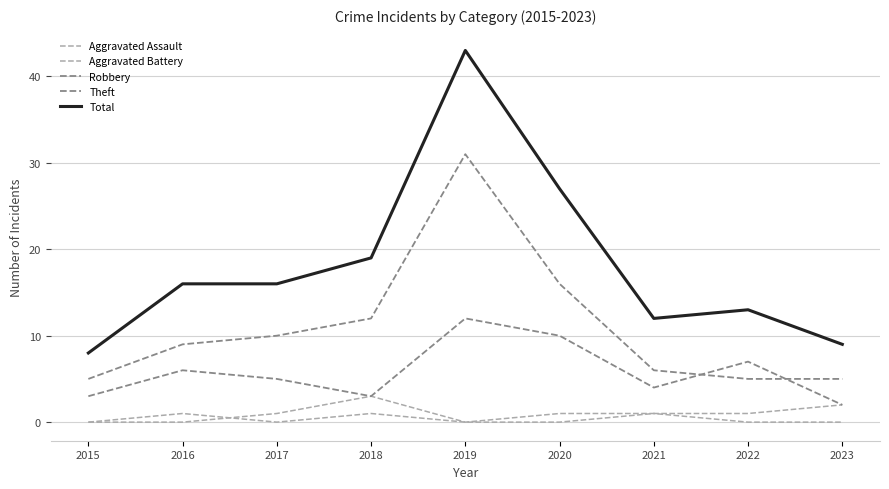

How many lines are shown in the chart?

5